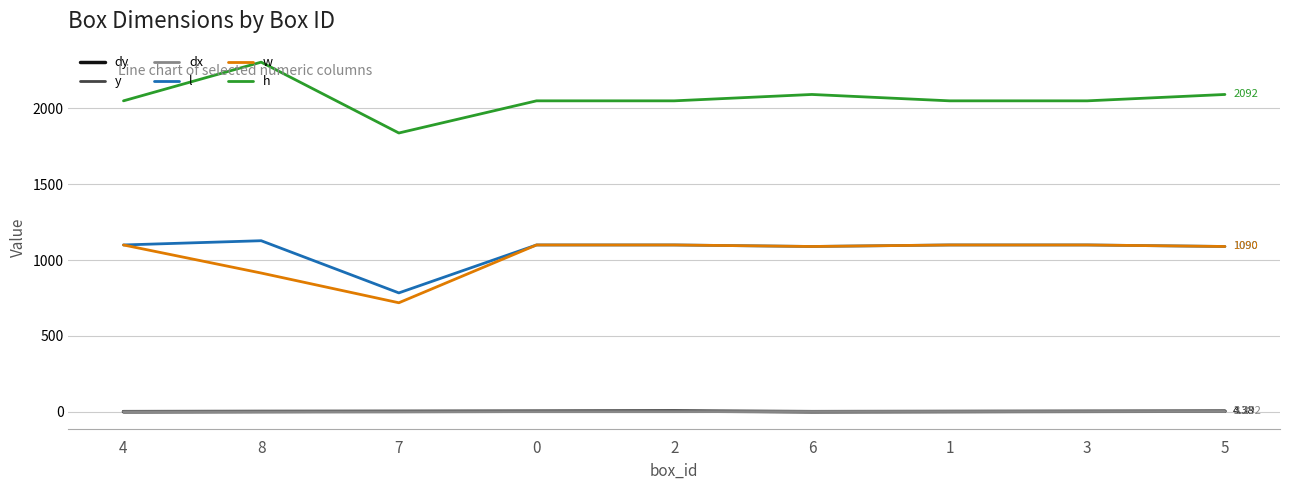

Read the h value at 1.

2050.0